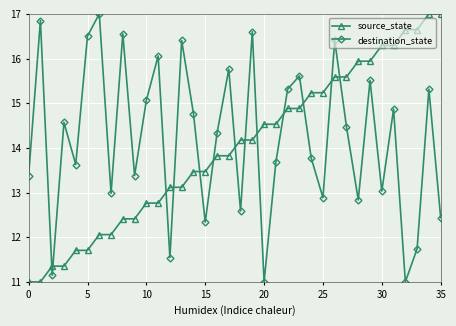

How many data points in destination_state are above 14?

19